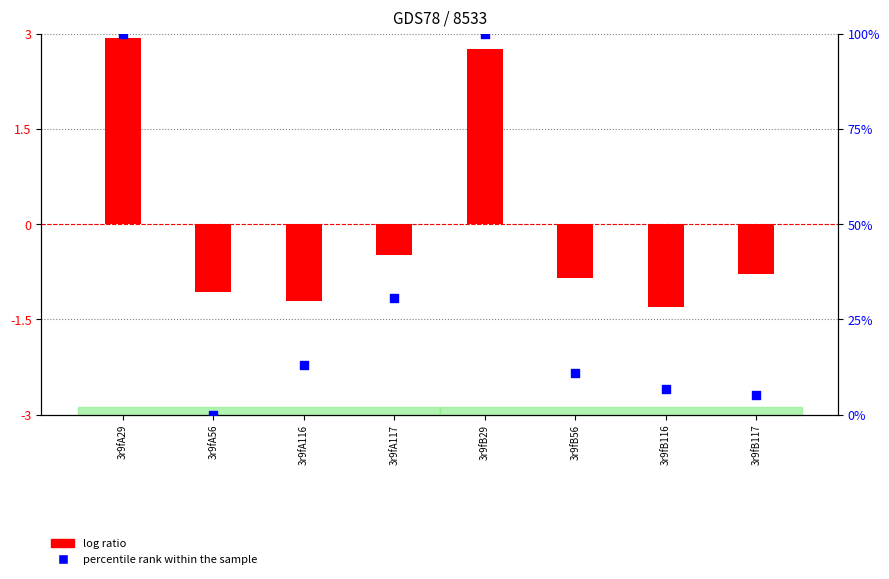

What are all the series names shown in the legend?

log ratio, percentile rank within the sample